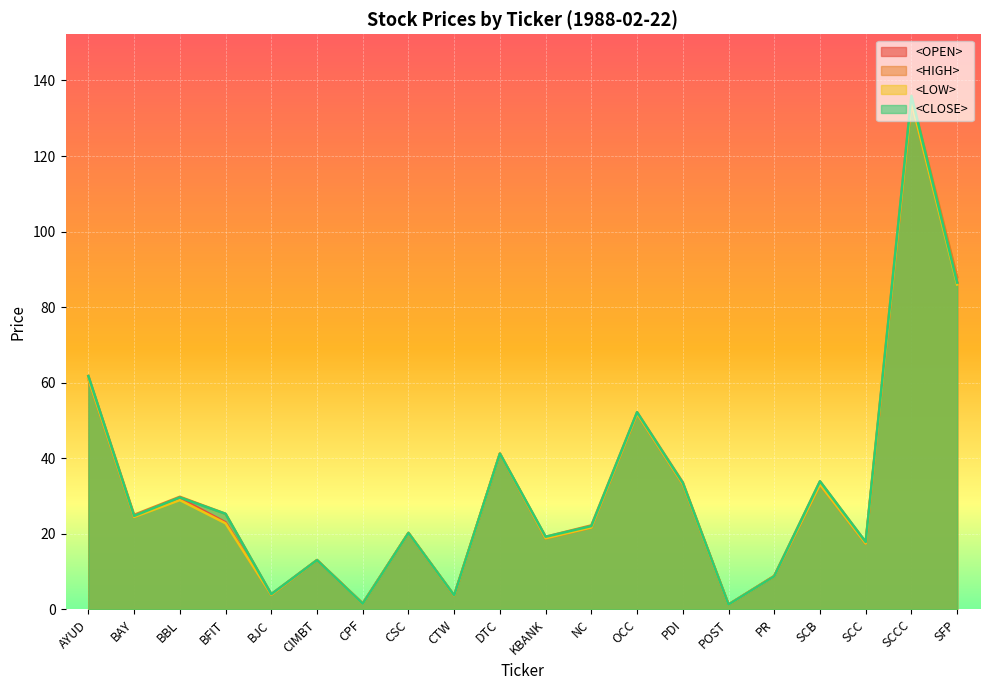

Which series has the widest spread of values?

<HIGH>